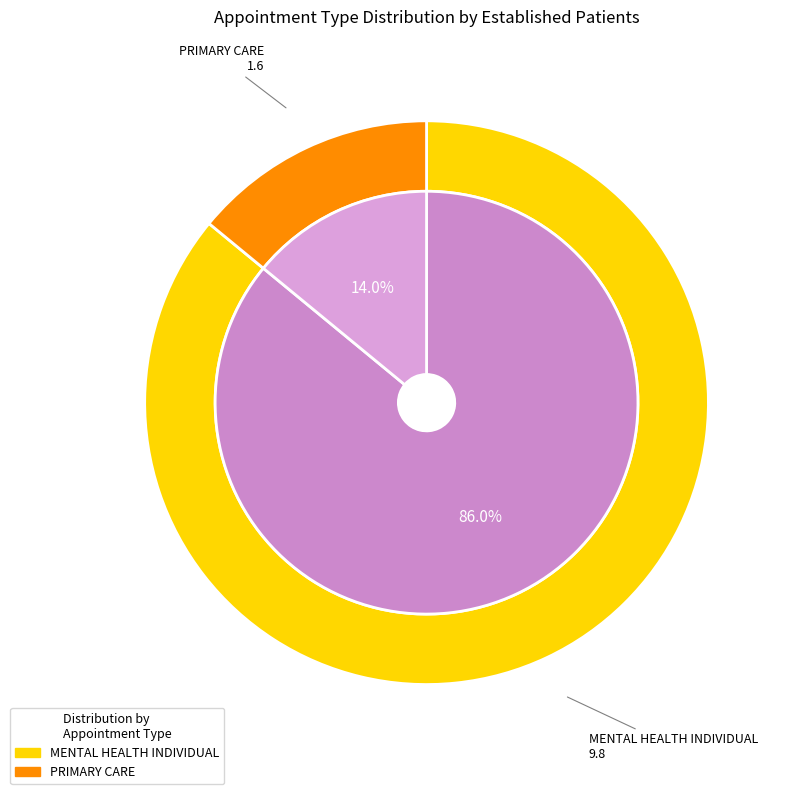

Rank the categories by value from highest to lowest.

MENTAL HEALTH INDIVIDUAL, PRIMARY CARE